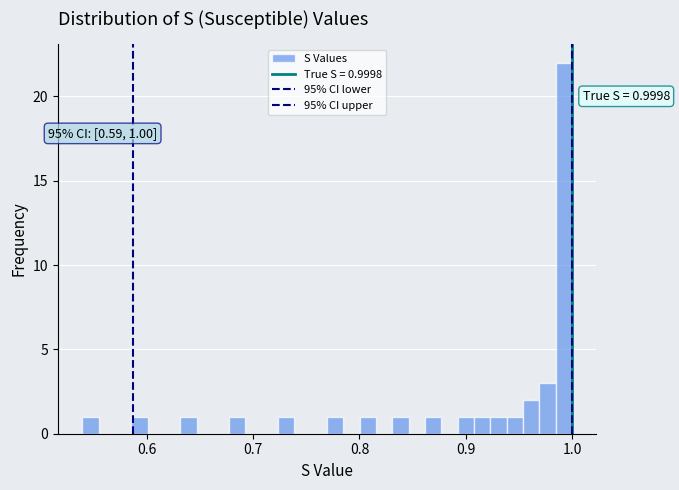

Around what value on the x-axis is the tallest bar? Give the approximate position of its centre, as read against the axis.

0.99